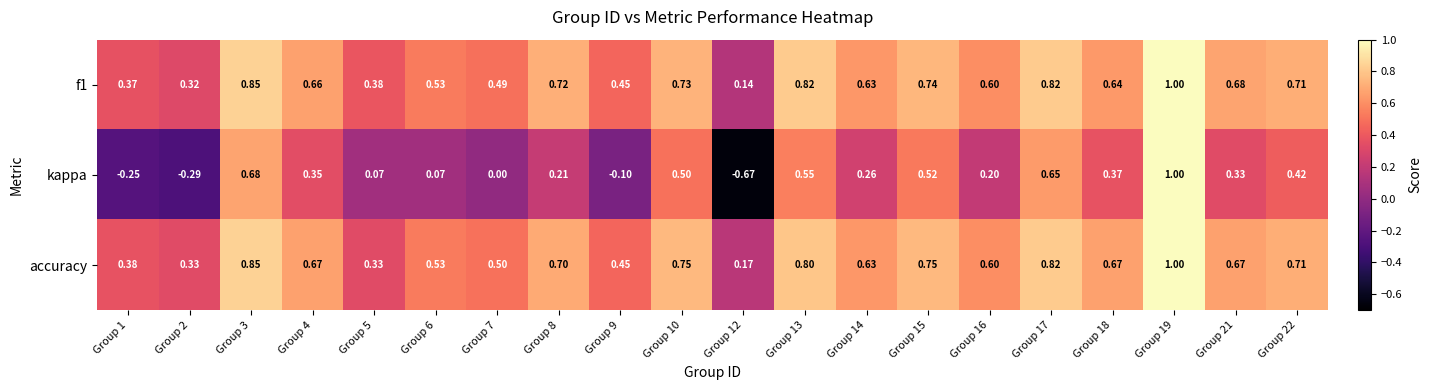

Which series has the largest range (max minus min)?

kappa